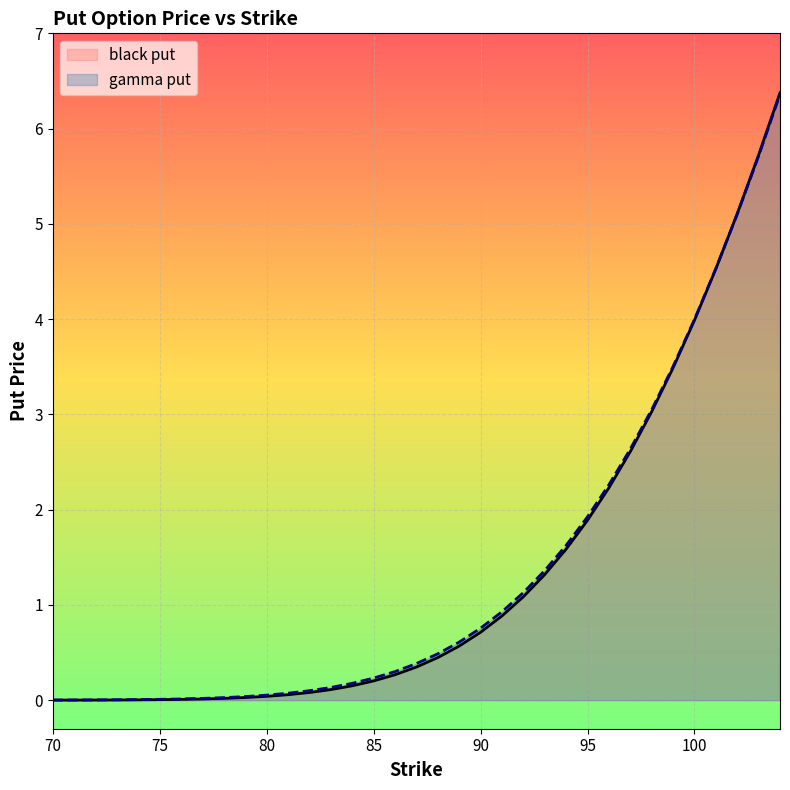

Which category has the lowest value across all series?

70